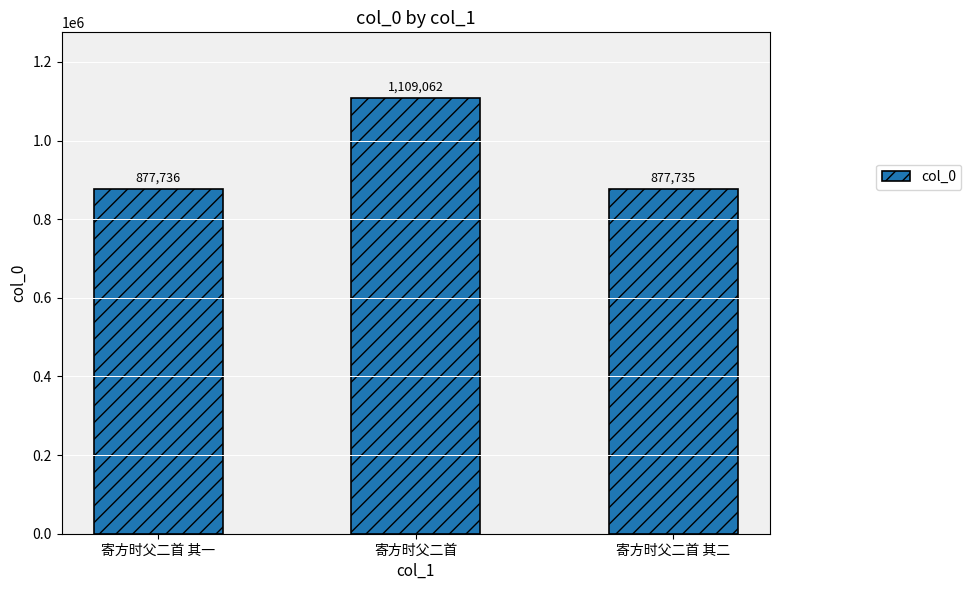

How many distinct data groups are displayed?

1